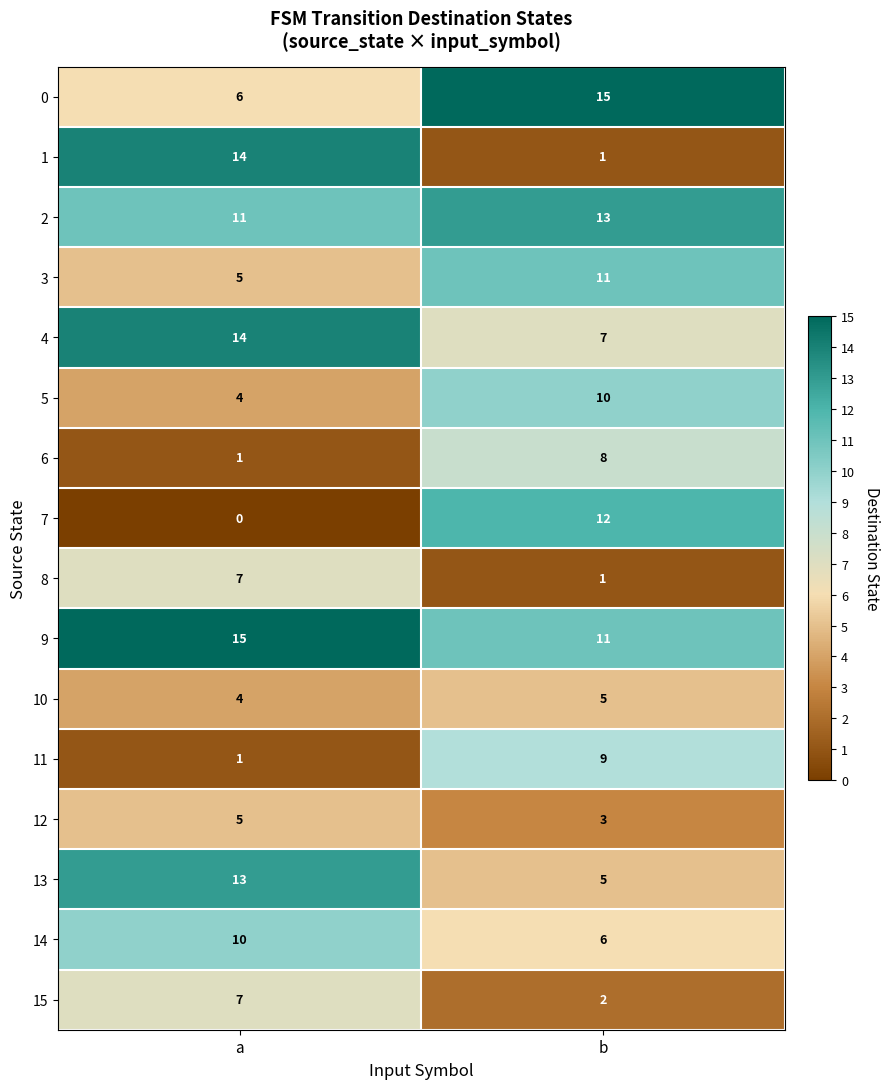

Read the 12 value at b.

3